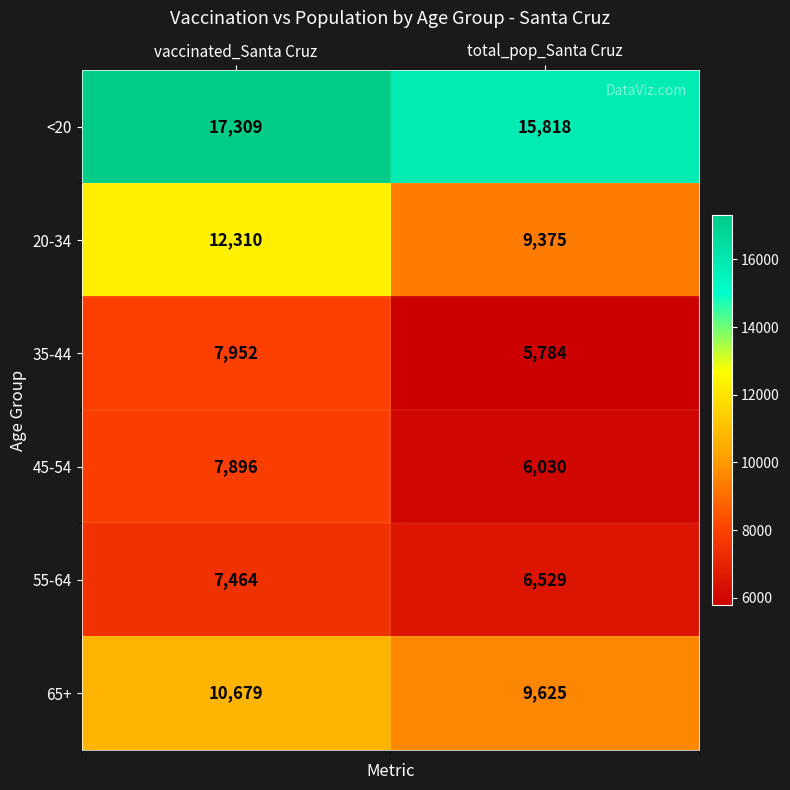

Is the value of <20 at vaccinated_Santa Cruz greater than the value of 45-54 at vaccinated_Santa Cruz?

Yes